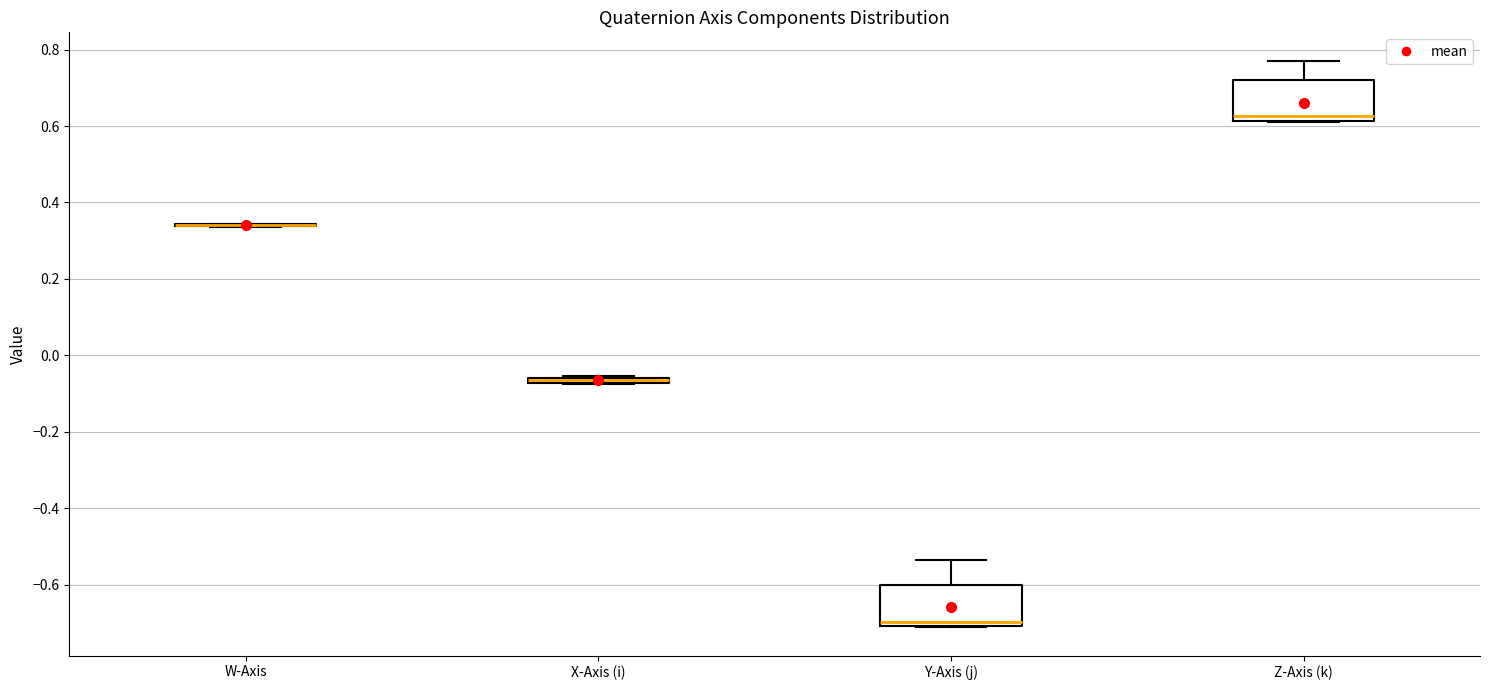

Where is the lower edge of the box for X-Axis (i) on the y-axis? The values are not printed on the chart, so give them approximately, as read against the axis.

-0.08